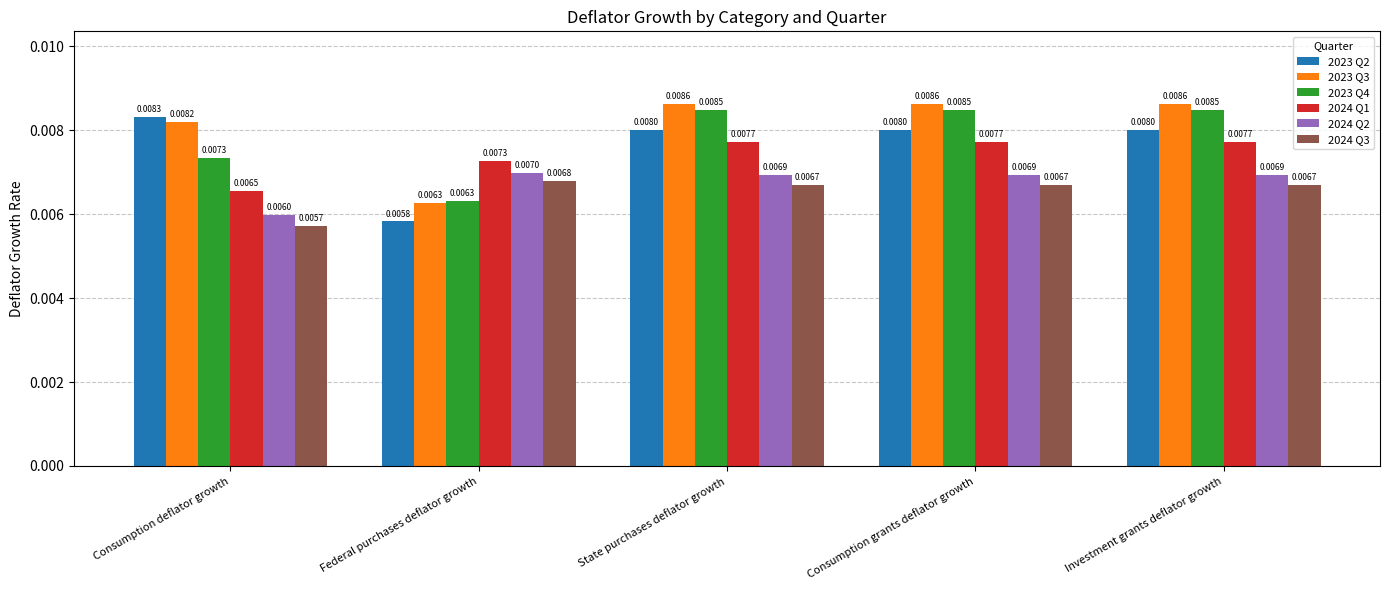

What are all the series names shown in the legend?

2023 Q2, 2023 Q3, 2023 Q4, 2024 Q1, 2024 Q2, 2024 Q3